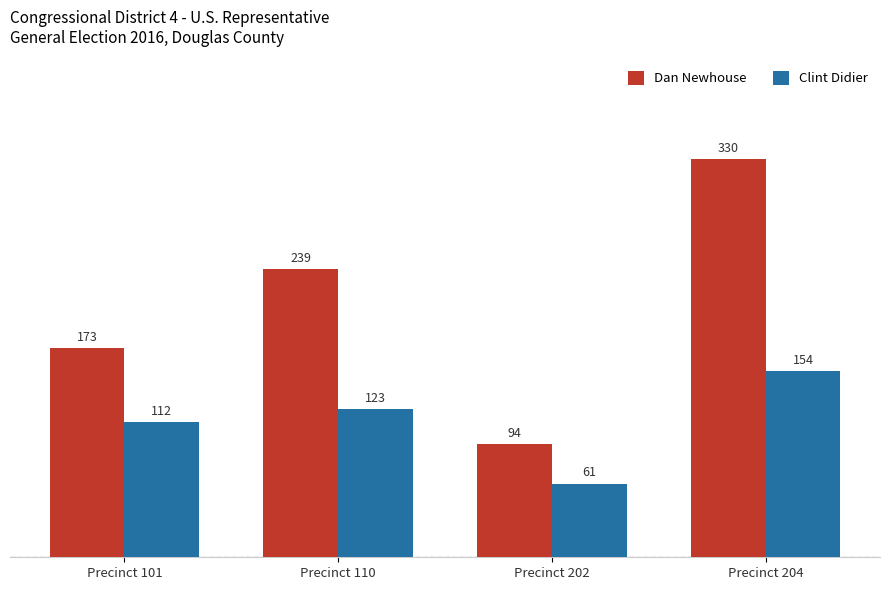

Reading right to left, list all the values displayed in this chart.

Dan Newhouse: 330	94	239	173
Clint Didier: 154	61	123	112